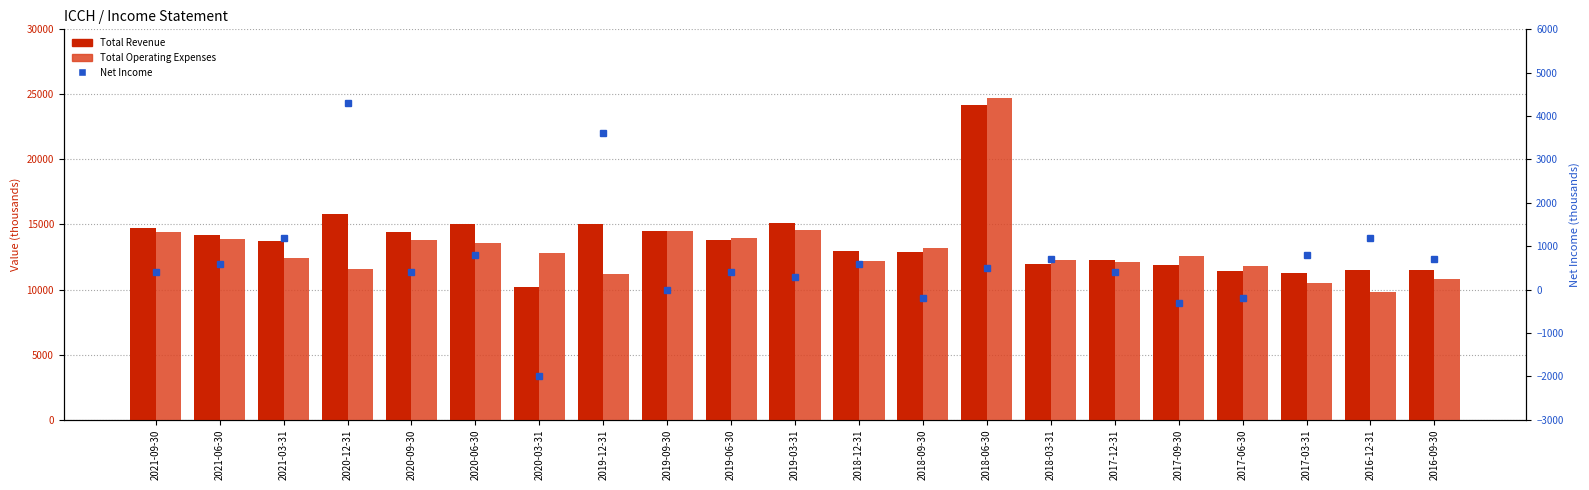

Between 2020-09-30 and 2019-06-30, which is larger?

2020-09-30